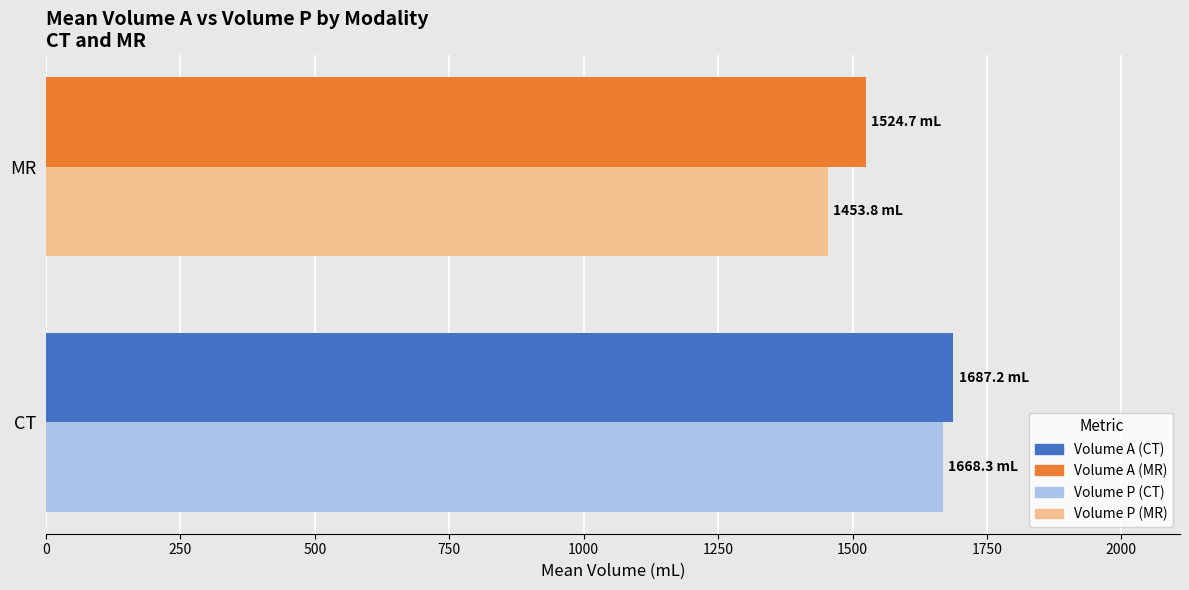

What is the spread (max minus min) of values at CT?

18.9